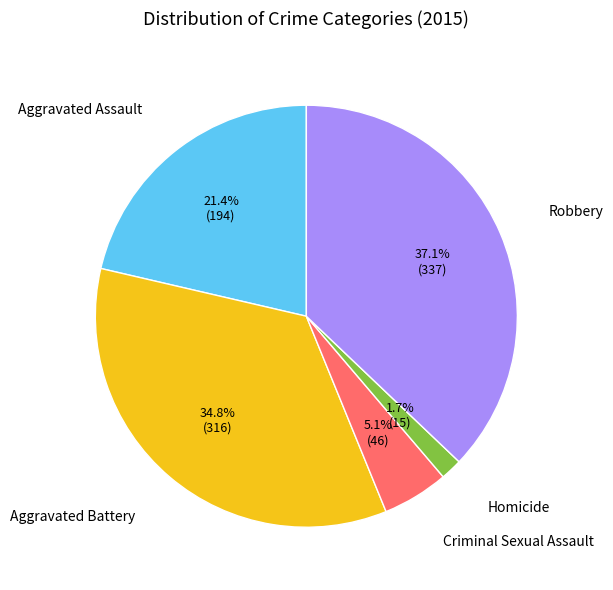

Is there a majority slice in this chart?

No